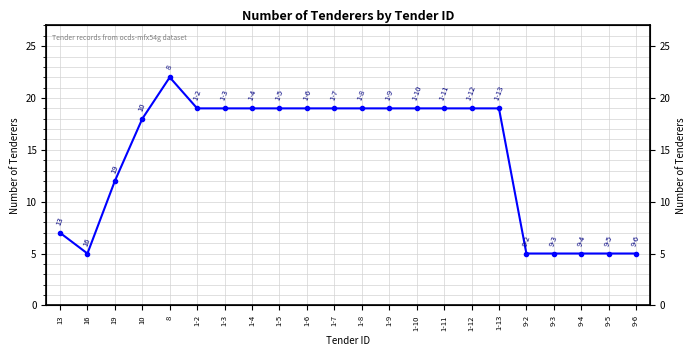

Reading left to right, list all the values displayed in this chart.

7	5	12	18	22	19	19	19	19	19	19	19	19	19	19	19	19	5	5	5	5	5